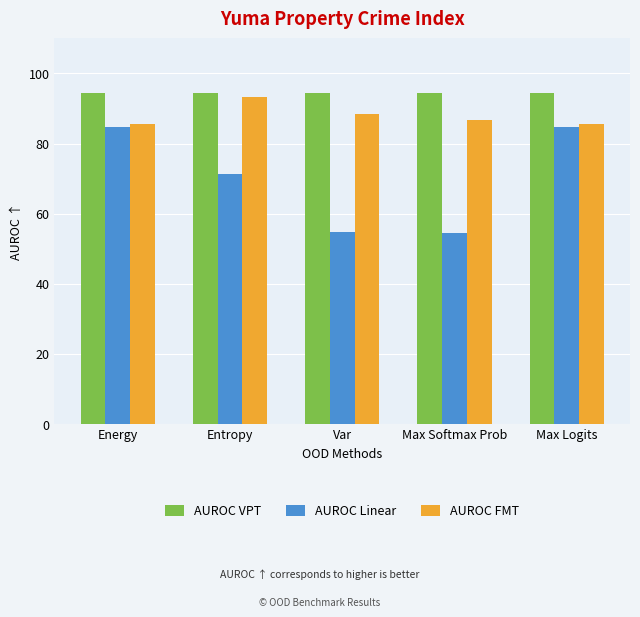

Rank the series by their average value, from lowest to highest.

AUROC Linear, AUROC FMT, AUROC VPT